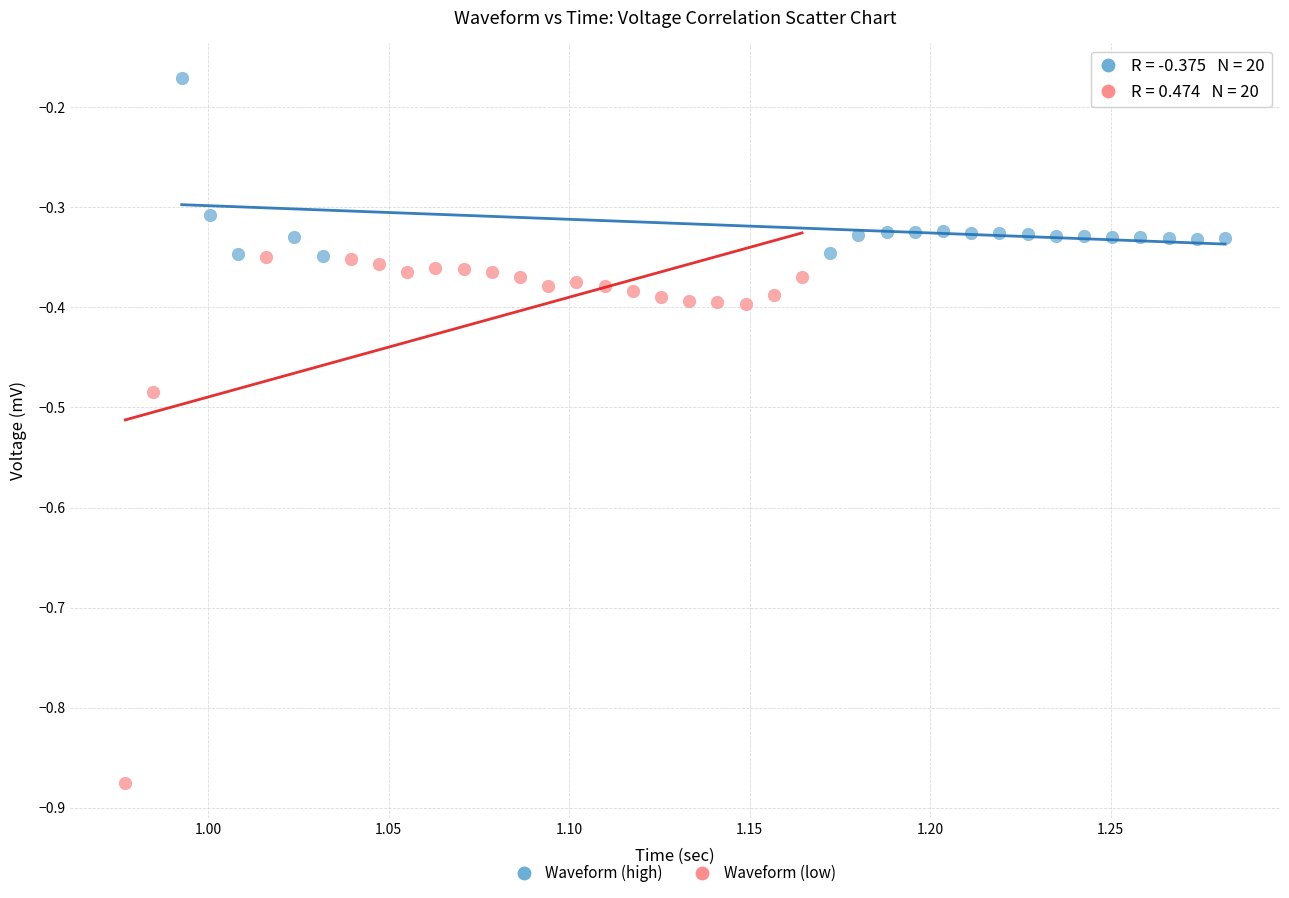

Which series has the widest spread of Y values?

Waveform (low)